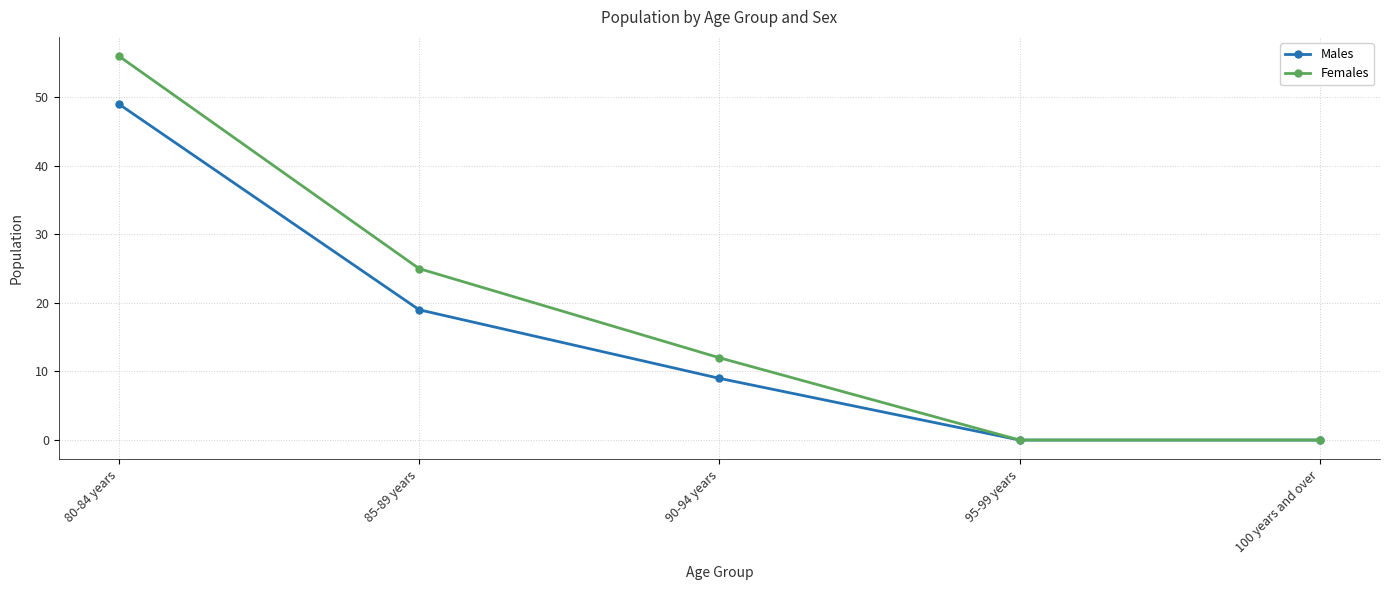

What position from the right is 90-94 years?

3